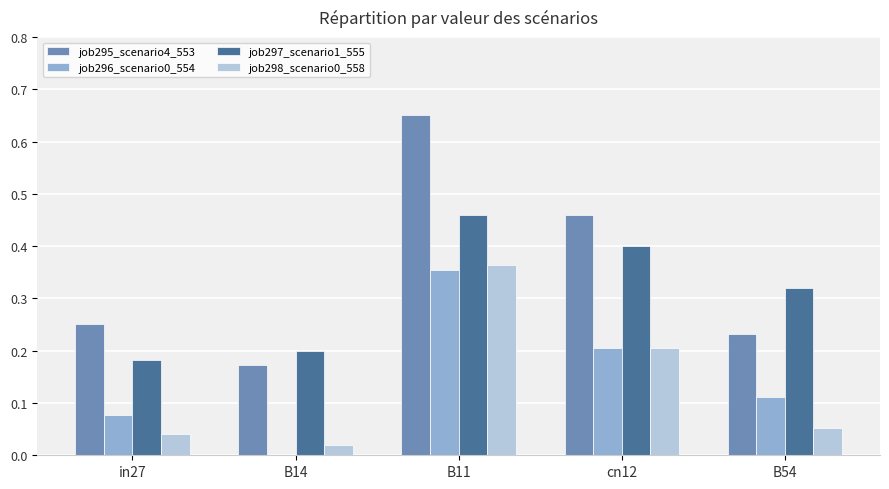

Is it true that job295_scenario4_553 equals 0.1 at B54?

False